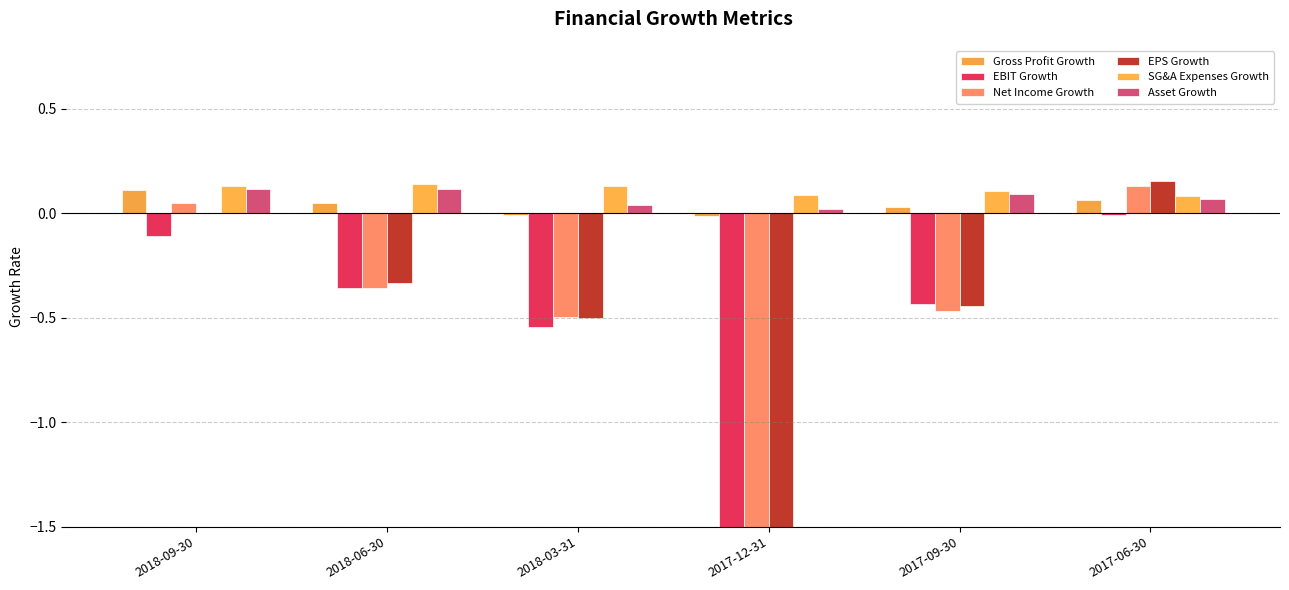

What is the maximum value shown in the chart?

0.2